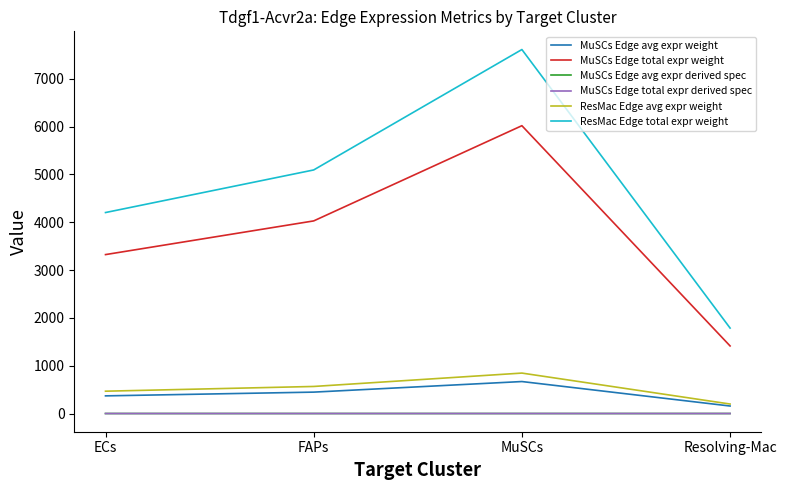

Does the chart display data point markers on the line(s)?

No